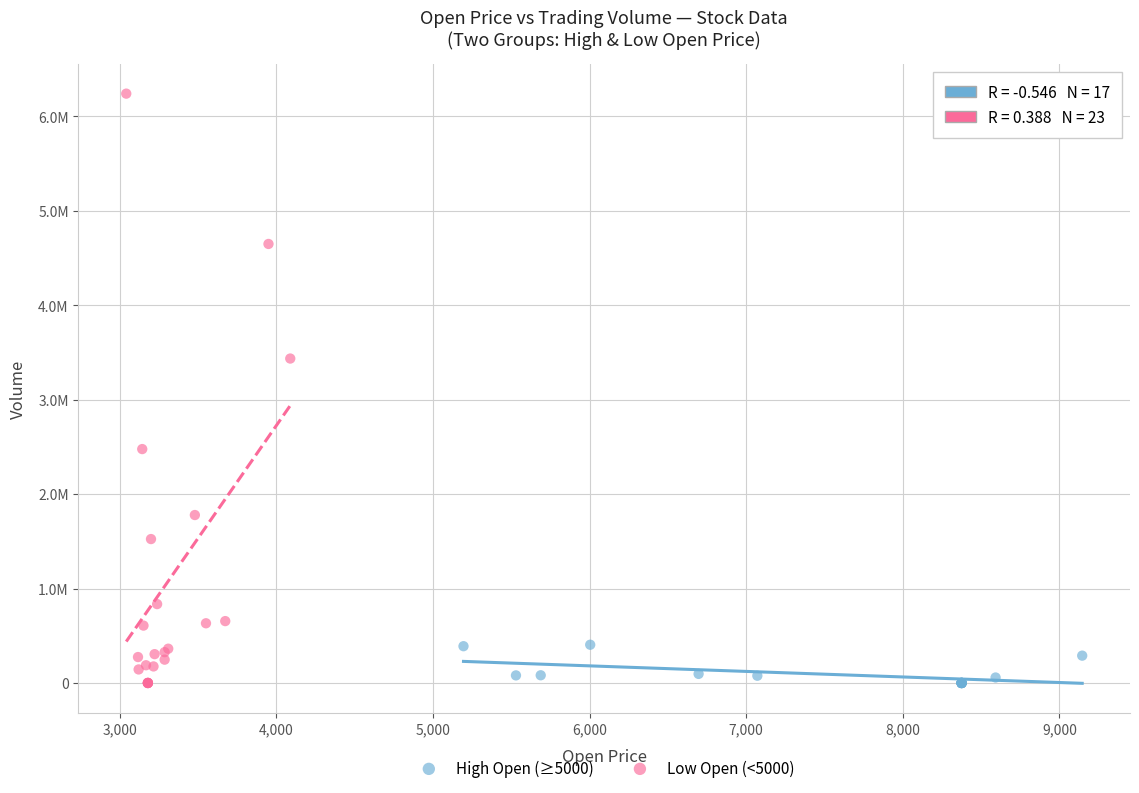

What are all the series names shown in the legend?

High Open (≥5000), Low Open (<5000)